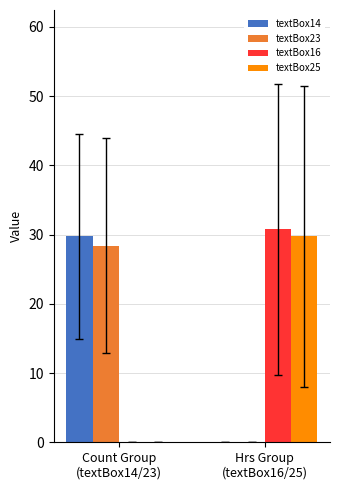

What is the average value of the textBox16 series?

15.4